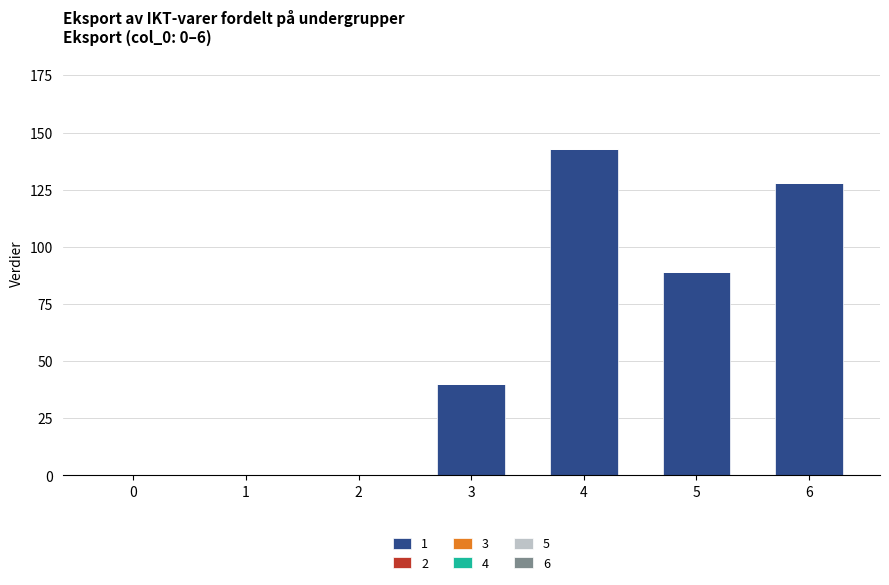

What is the maximum value shown in the chart?

143